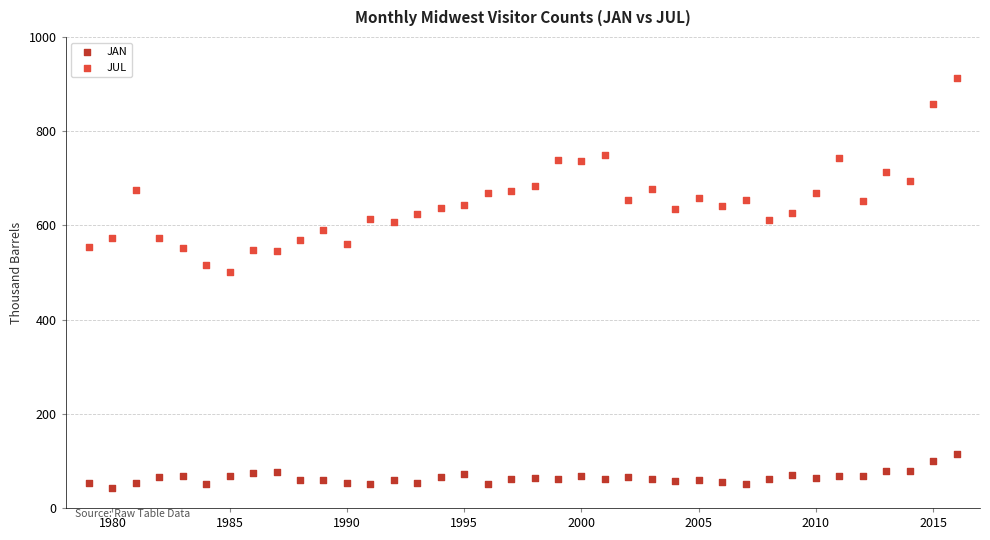

Which series has the widest spread of Y values?

JUL